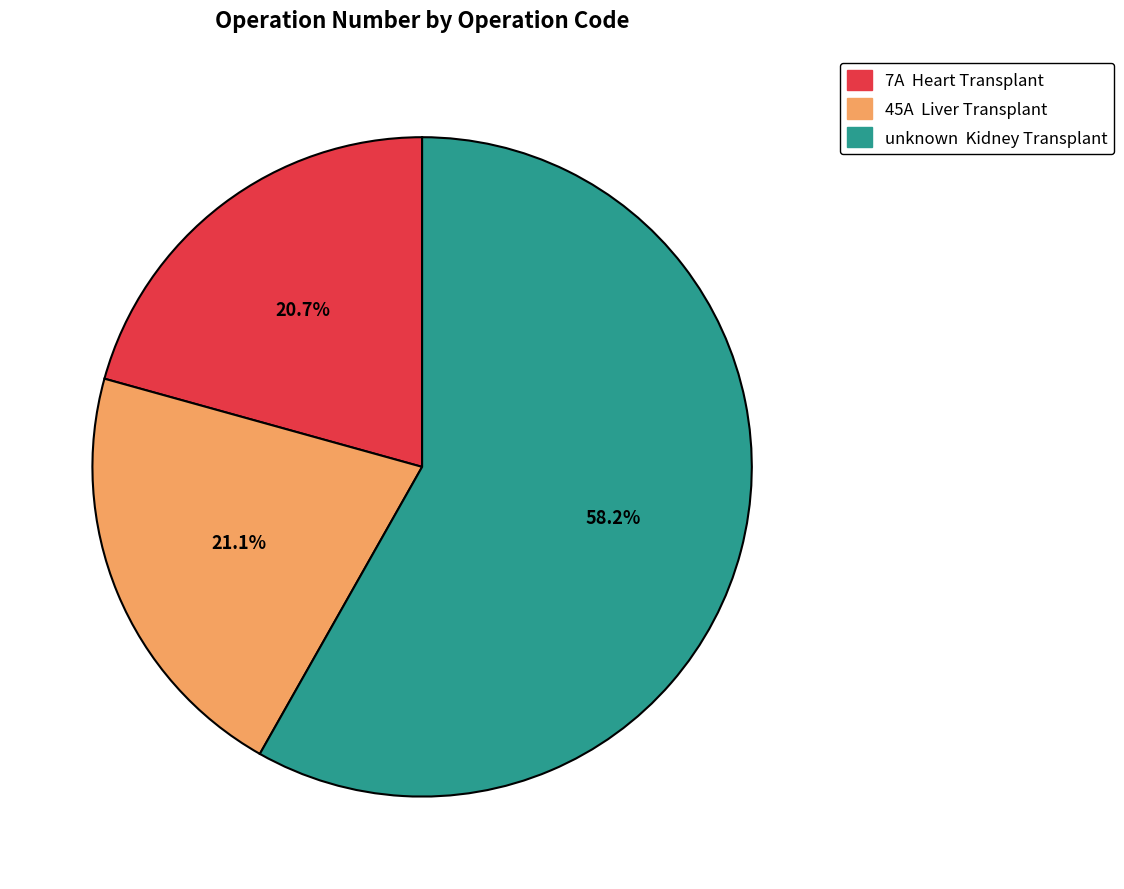

What is the majority slice?

unknown